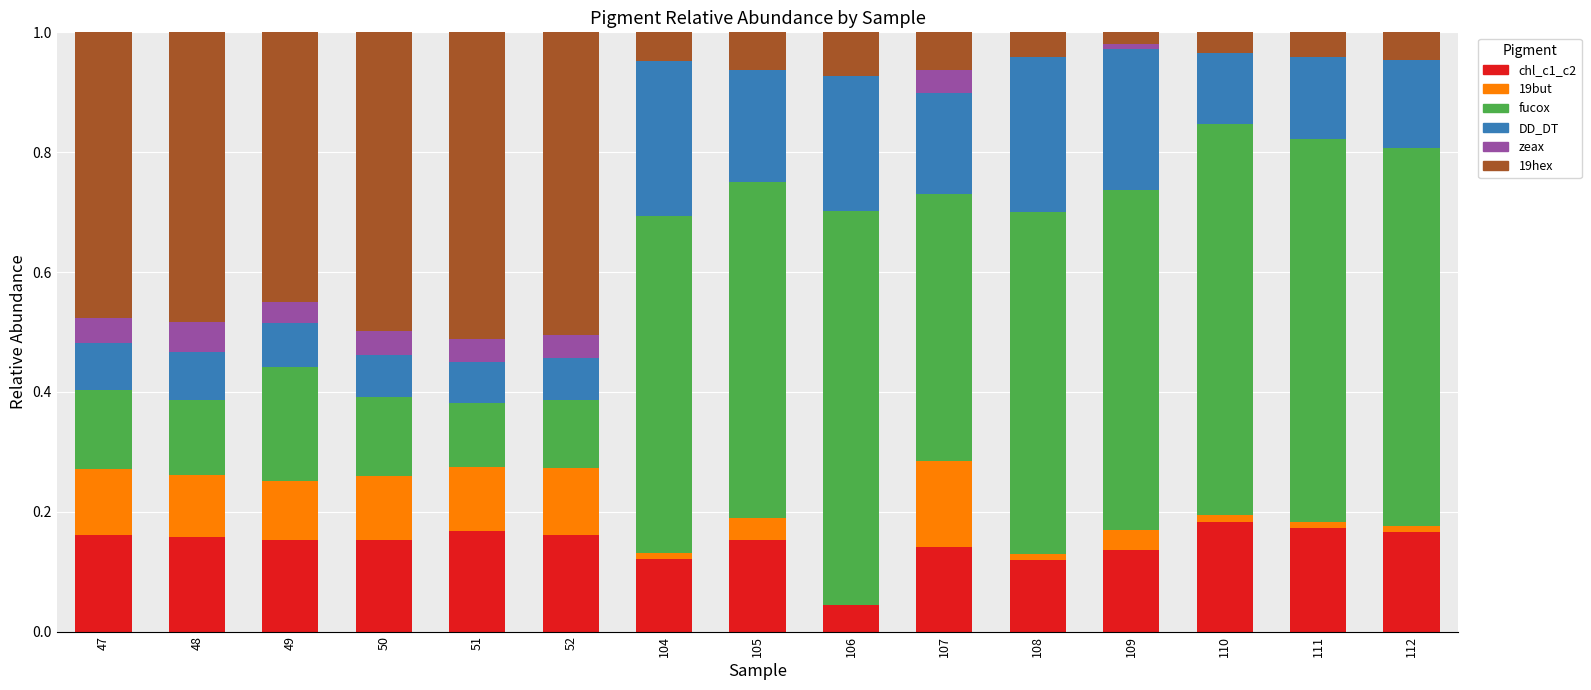

What is the sum of all chl_c1_c2 values?

2.2